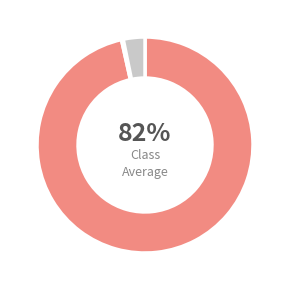

To the nearest percent, what is the difference between the largest and smallest slice percentages?

96%